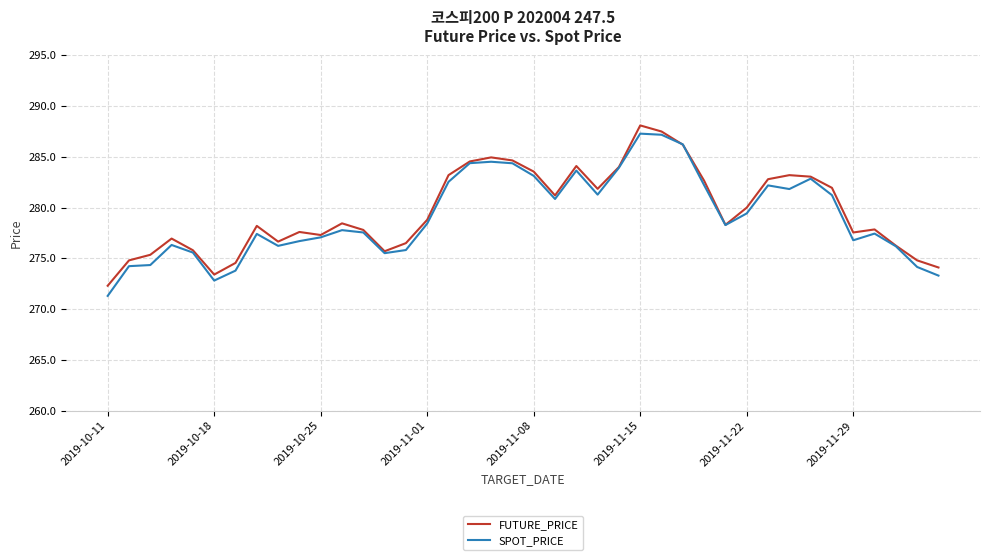

What are all the series names shown in the legend?

FUTURE_PRICE, SPOT_PRICE